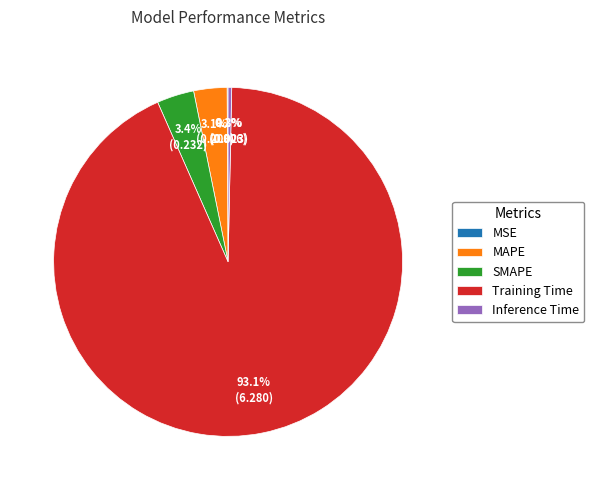

Which category accounts for the majority?

Training Time